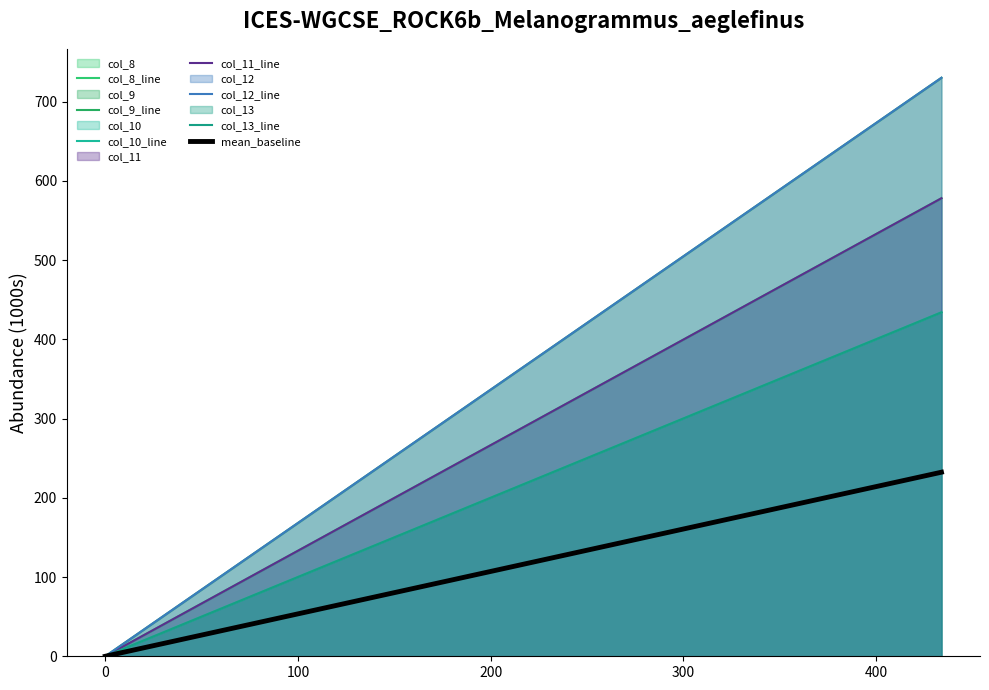

Does the chart display data point markers on the line(s)?

No